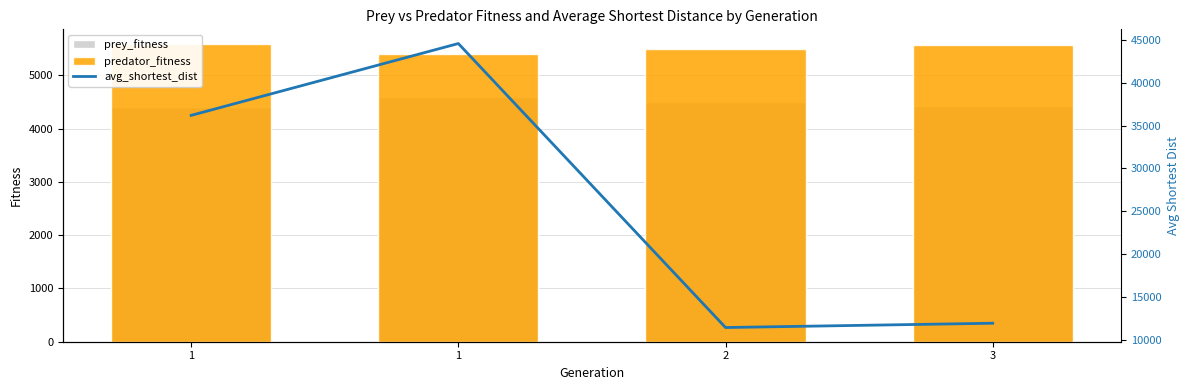

Is it true that avg_shortest_dist equals 44571.2 at 1?

True